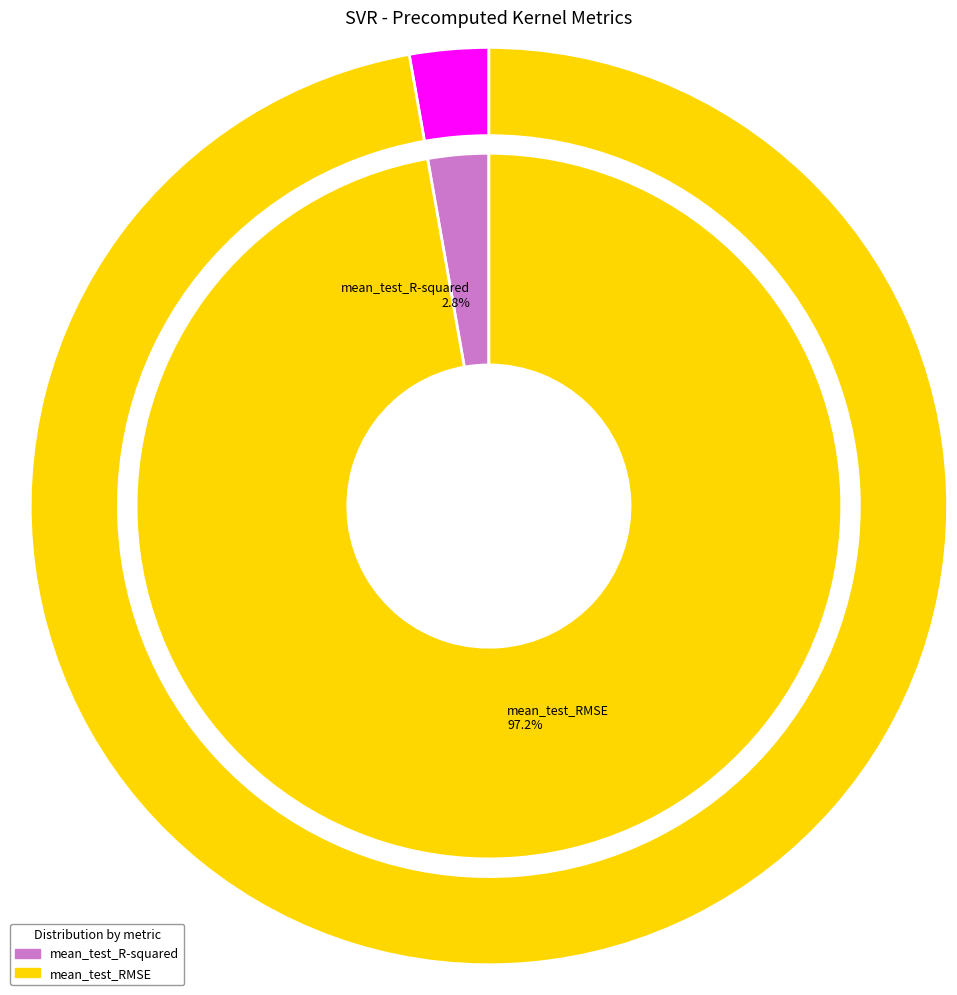

How many segments does this pie chart have?

2